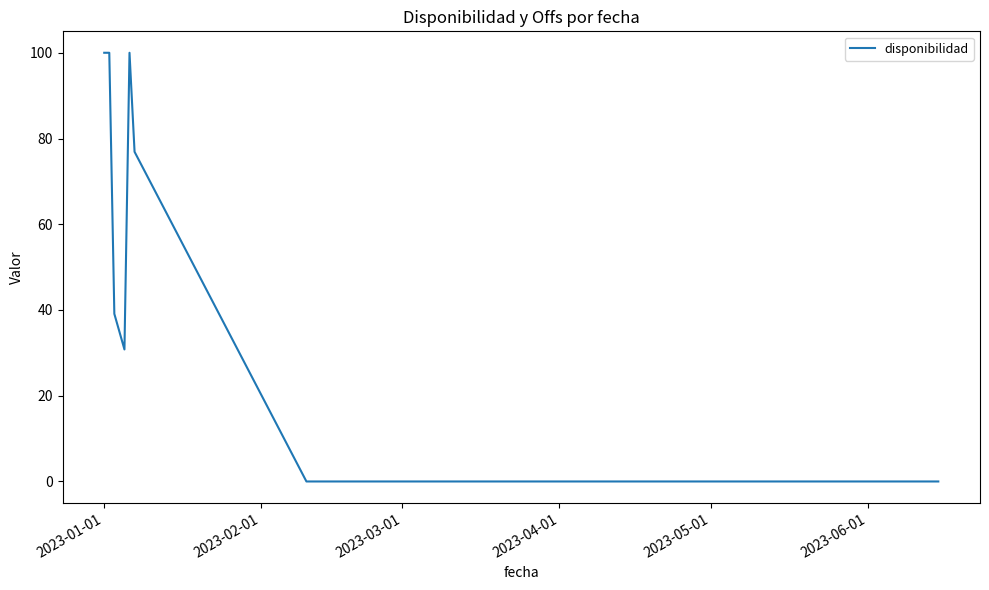

Does the chart display data point markers on the line(s)?

No